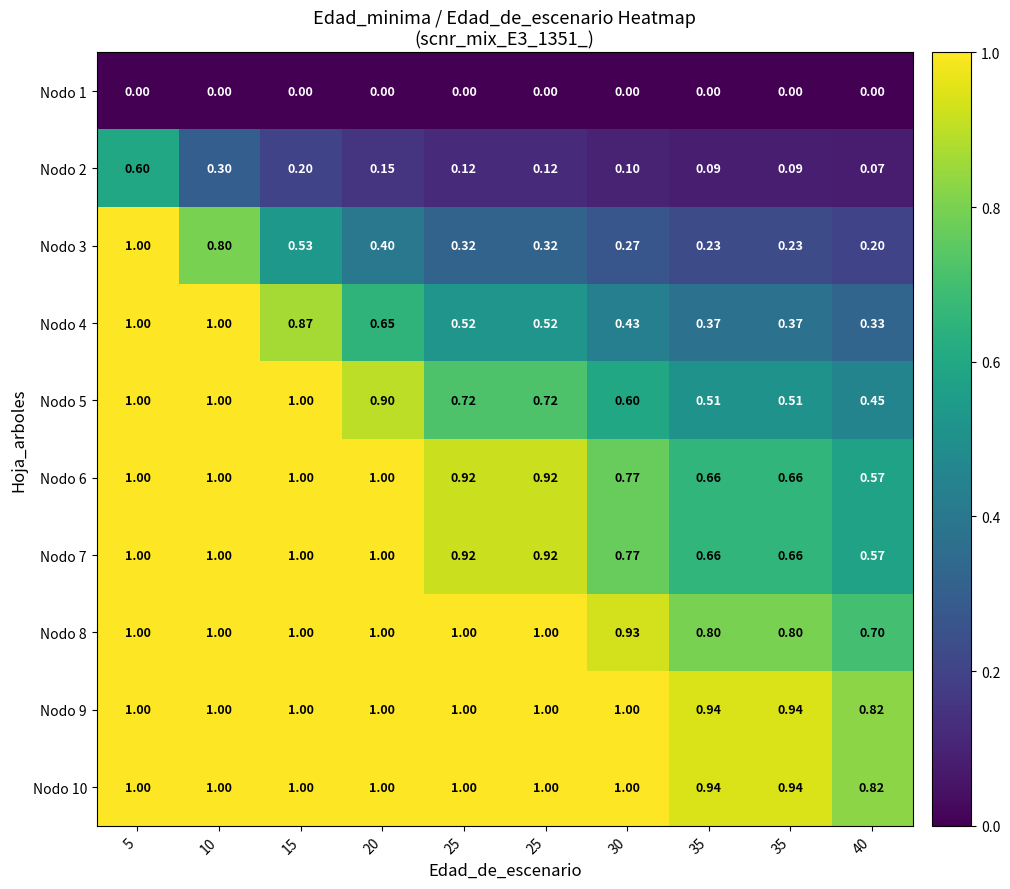

Reading right to left, what are all the values shown in this chart?

Nodo 1: 40=0.0	35=0.0	35=0.0	30=0.0	25=0.0	25=0.0	20=0.0	15=0.0	10=0.0	5=0.0
Nodo 2: 40=0.1	35=0.1	35=0.1	30=0.1	25=0.1	25=0.1	20=0.1	15=0.2	10=0.3	5=0.6
Nodo 3: 40=0.2	35=0.2	35=0.2	30=0.3	25=0.3	25=0.3	20=0.4	15=0.5	10=0.8	5=1.0
Nodo 4: 40=0.3	35=0.4	35=0.4	30=0.4	25=0.5	25=0.5	20=0.7	15=0.9	10=1.0	5=1.0
Nodo 5: 40=0.5	35=0.5	35=0.5	30=0.6	25=0.7	25=0.7	20=0.9	15=1.0	10=1.0	5=1.0
Nodo 6: 40=0.6	35=0.7	35=0.7	30=0.8	25=0.9	25=0.9	20=1.0	15=1.0	10=1.0	5=1.0
Nodo 7: 40=0.6	35=0.7	35=0.7	30=0.8	25=0.9	25=0.9	20=1.0	15=1.0	10=1.0	5=1.0
Nodo 8: 40=0.7	35=0.8	35=0.8	30=0.9	25=1.0	25=1.0	20=1.0	15=1.0	10=1.0	5=1.0
Nodo 9: 40=0.8	35=0.9	35=0.9	30=1.0	25=1.0	25=1.0	20=1.0	15=1.0	10=1.0	5=1.0
Nodo 10: 40=0.8	35=0.9	35=0.9	30=1.0	25=1.0	25=1.0	20=1.0	15=1.0	10=1.0	5=1.0